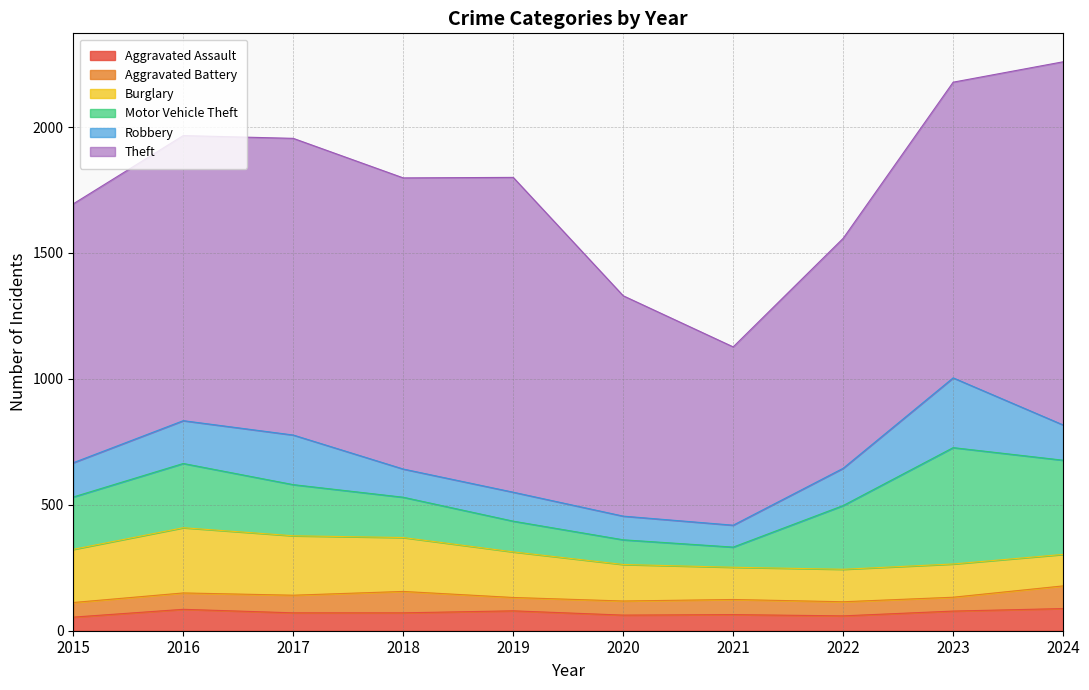

At which category does the chart reach its minimum across all series?

2019